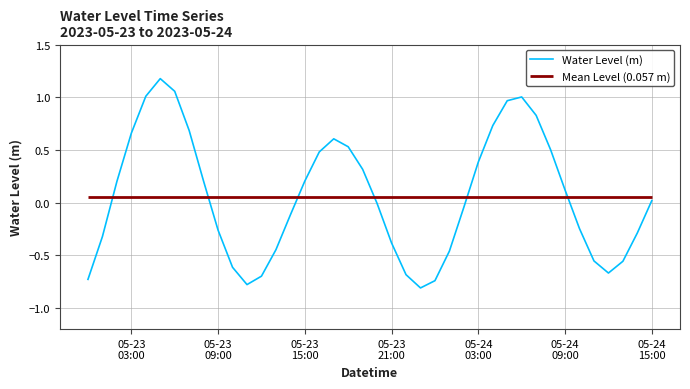

Reading left to right, extract all data points from this chart.

-0.7	-0.3	0.2	0.7	1.0	1.2	1.1	0.7	0.2	-0.3	-0.6	-0.8	-0.7	-0.4	-0.1	0.2	0.5	0.6	0.5	0.3	-0.0	-0.4	-0.7	-0.8	-0.7	-0.5	-0.0	0.4	0.7	1.0	1.0	0.8	0.5	0.1	-0.2	-0.6	-0.7	-0.6	-0.3	0.0